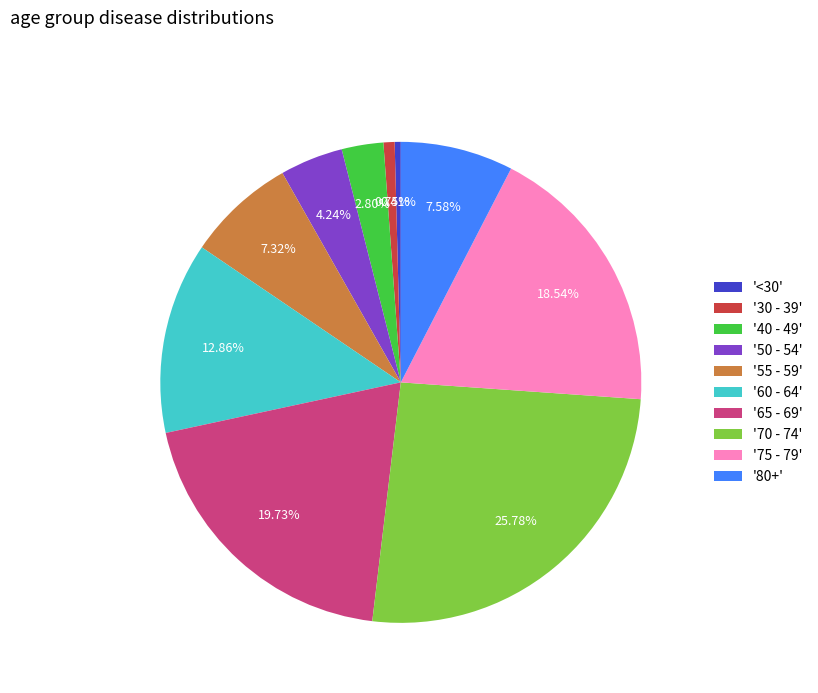

Approximately how many times larger is the value at '60 - 64' compared to '50 - 54'?

3.0